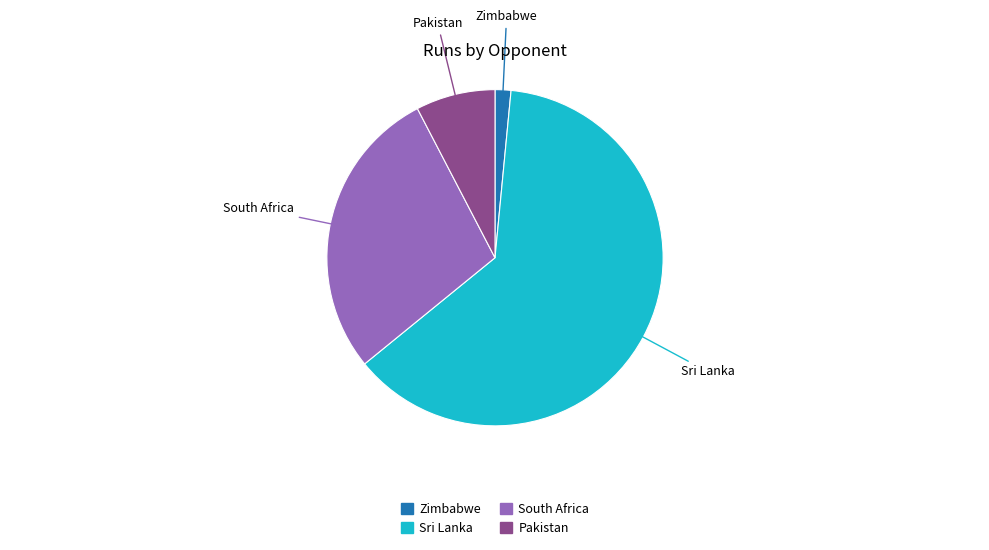

Is it true that Zimbabwe is 7% of the pie?

False